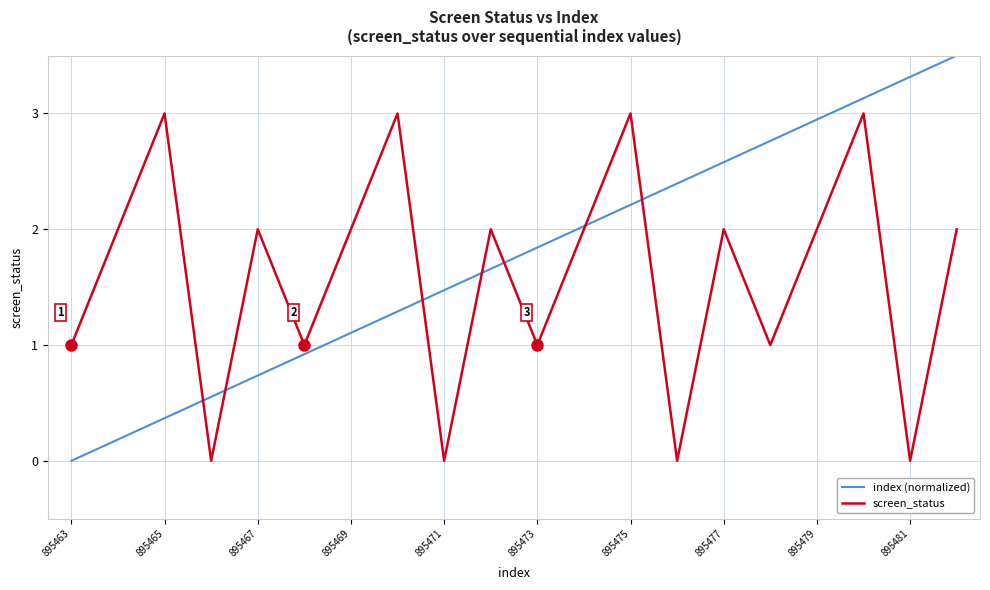

What is the maximum value for index (normalized)?

3.5